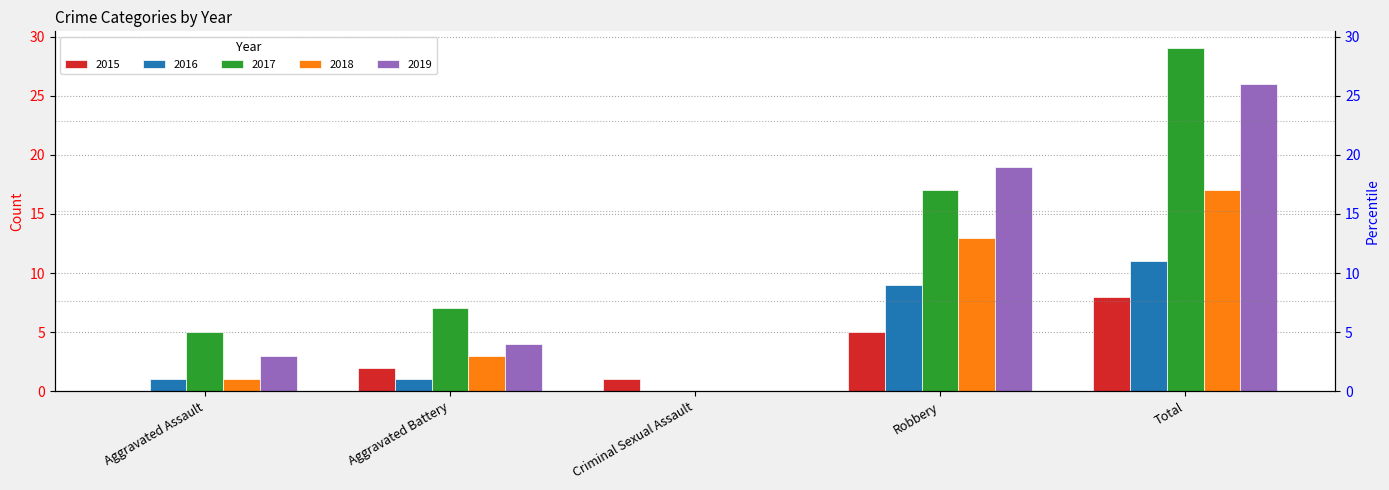

How many categories are shown in the chart?

5